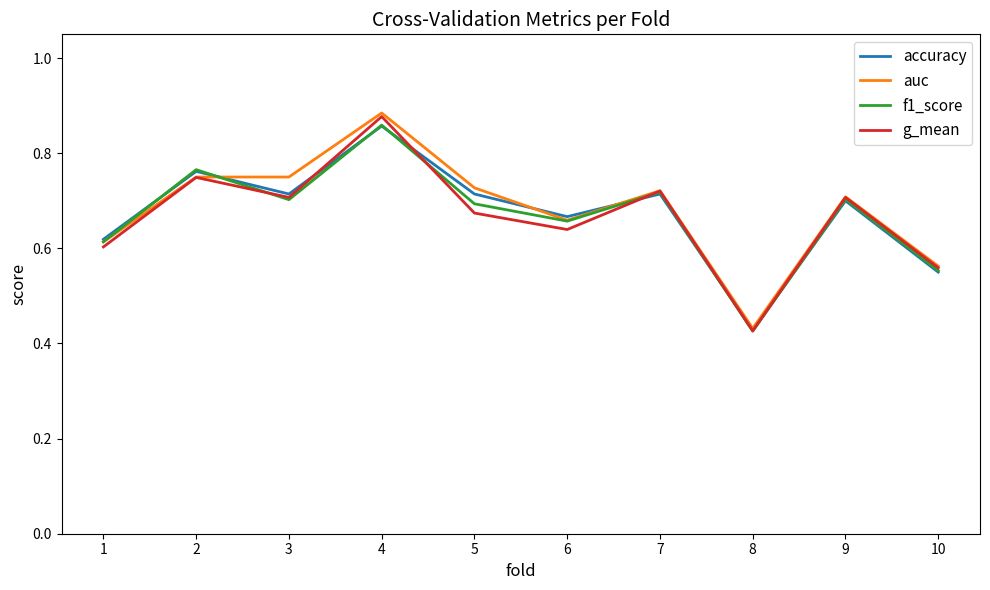

Between 7 and 10, which series saw the biggest shift?

f1_score